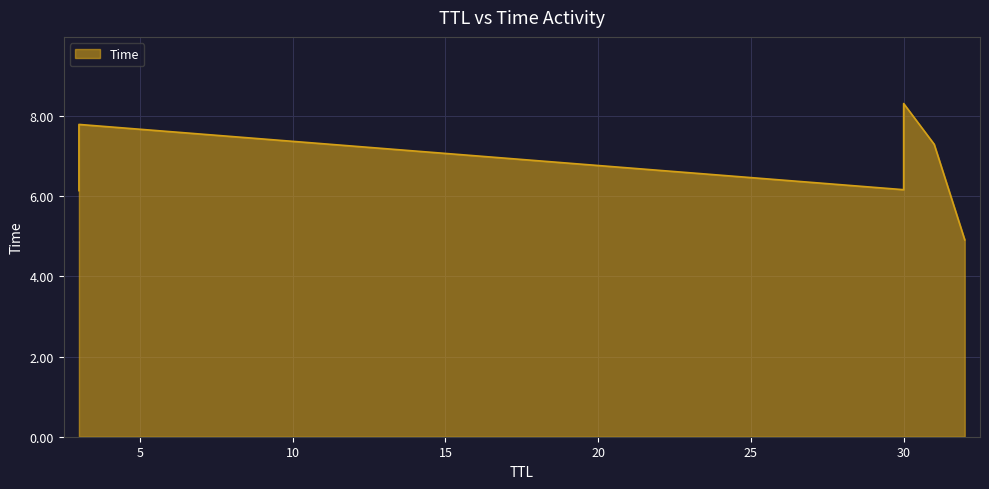

True or false: the data shows 8.3 at 30.

True